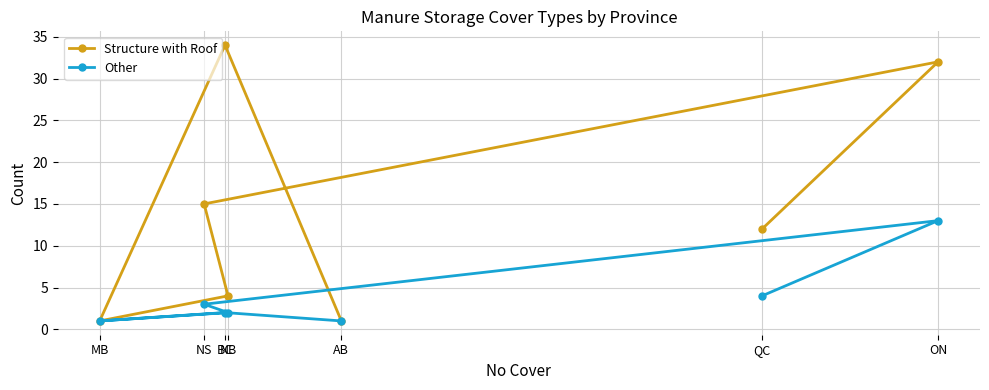

How many data points in Other are less than 2?

2